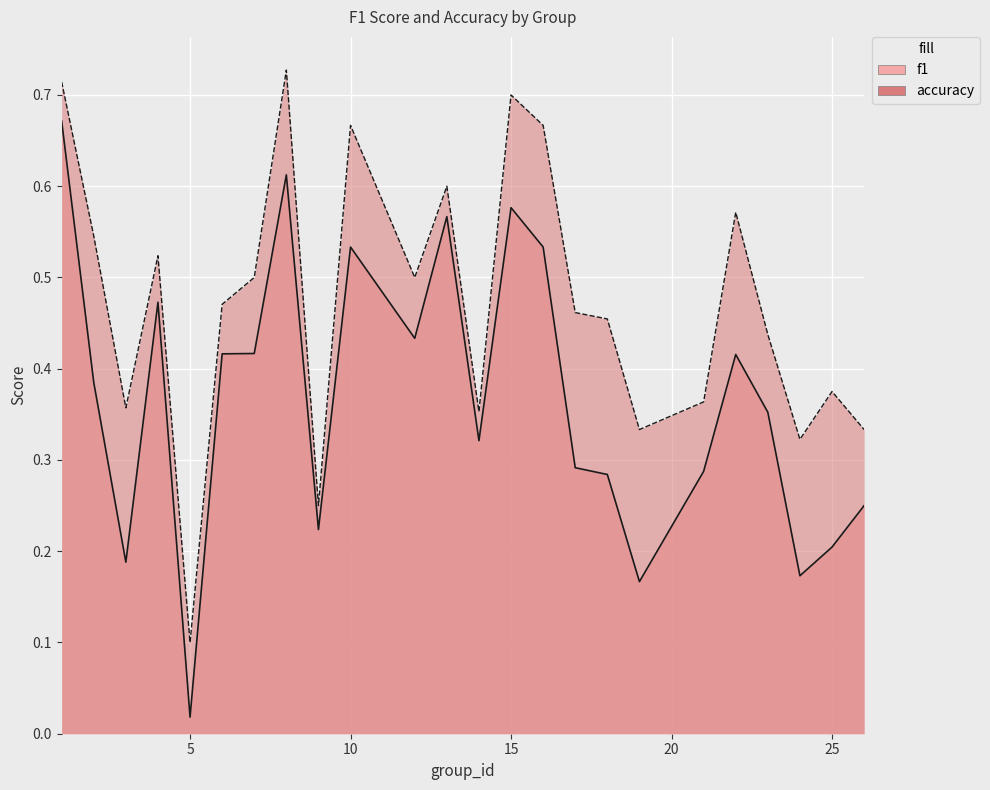

The value of f1 at 2 is 0.6. True or false?

False